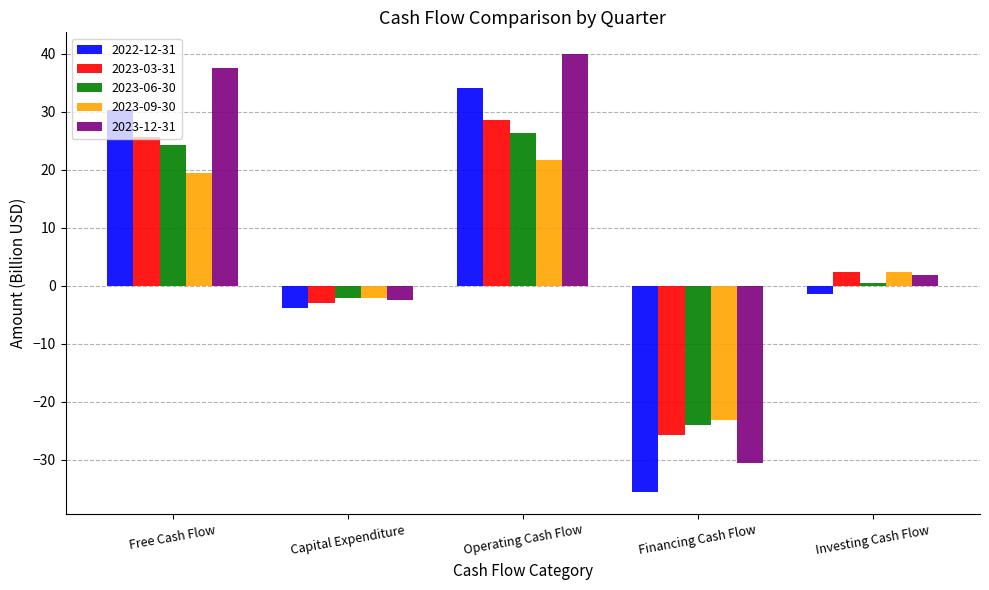

What are all the series names shown in the legend?

2022-12-31, 2023-03-31, 2023-06-30, 2023-09-30, 2023-12-31